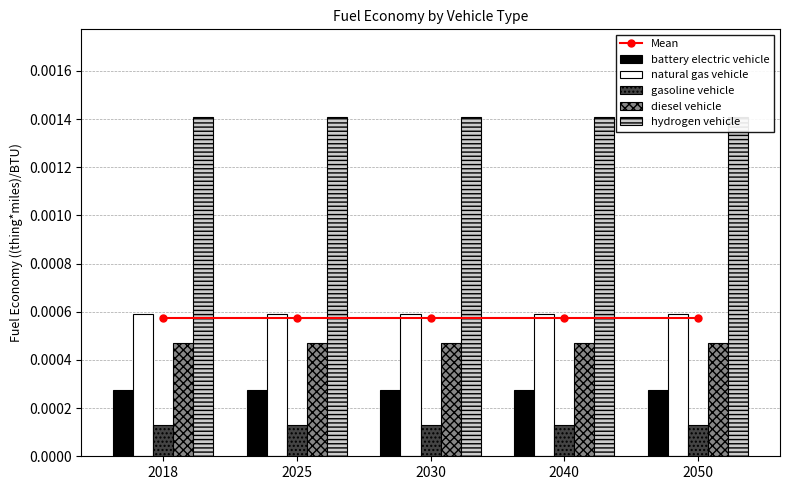

Which series has the largest total across all categories?

hydrogen vehicle